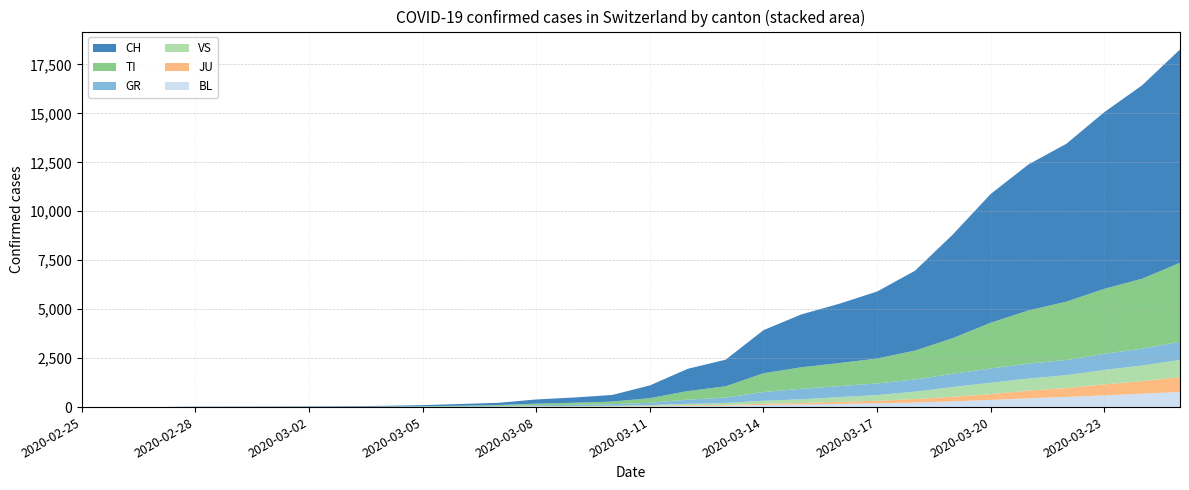

Reading left to right, list all the values displayed in this chart.

CH: 0	1	2	13	15	16	22	27	36	56	90	114	214	268	337	652	1139	1359	2200	2700	3028	3422	4075	5294	6575	7459	8060	9022	9877	10897
TI: 0	0	0	4	4	4	4	4	8	15	25	42	85	105	132	236	435	575	961	1100	1176	1270	1478	1820	2336	2715	2984	3318	3574	4035
GR: 0	0	0	6	6	7	10	12	15	18	24	33	50	65	84	119	216	277	445	536	562	596	619	674	730	763	773	821	861	923
VS: 0	0	0	0	0	0	0	0	2	4	10	14	20	25	30	43	73	99	154	189	240	292	376	501	579	617	659	740	793	882
JU: 0	0	1	1	1	1	1	1	2	3	4	6	8	10	12	20	31	36	59	72	103	126	179	232	296	393	451	559	644	757
BL: 0	0	0	0	1	1	1	1	2	4	6	9	13	17	22	38	61	75	110	136	167	195	234	294	367	448	520	601	685	771